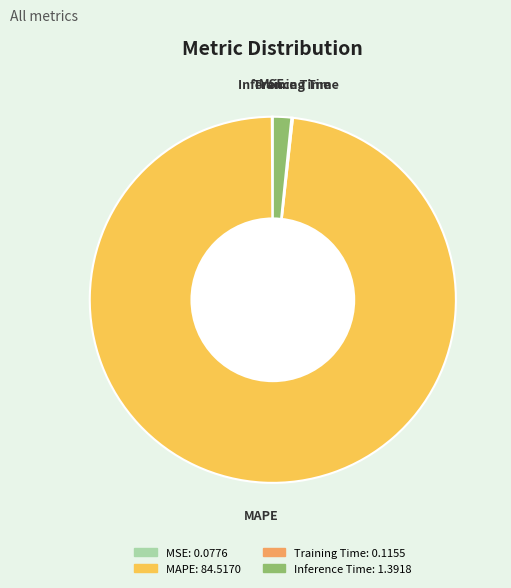

Is it true that Inference Time is 14% of the pie?

False